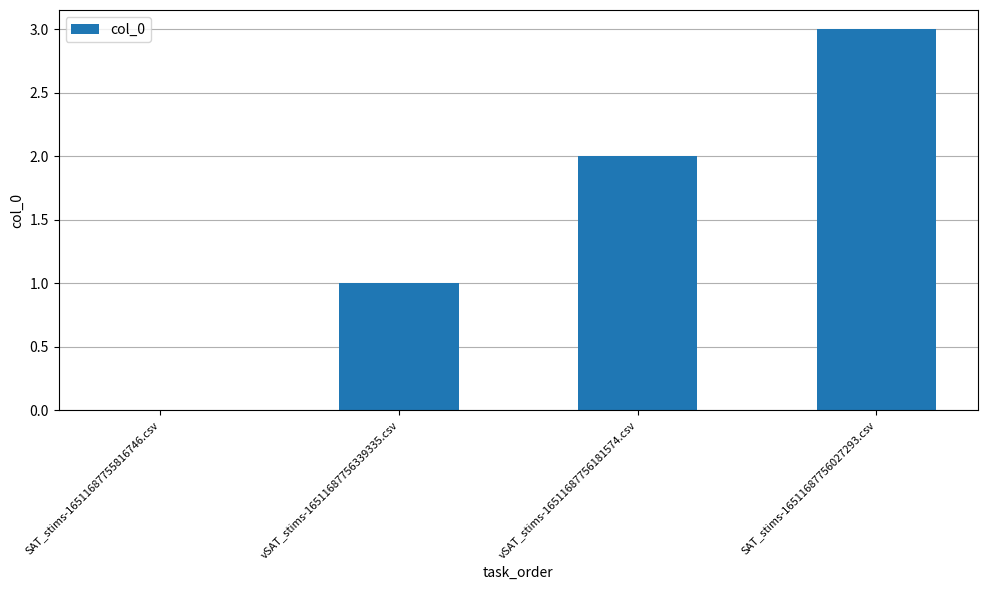

What is the approximate value at vSAT_stims-16511687756181574.csv?

2